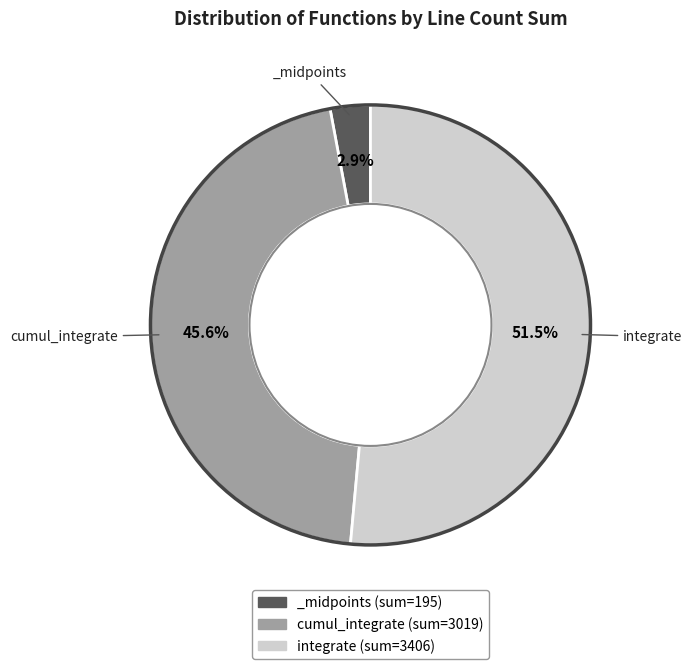

What is the majority slice?

integrate (sum=3406)